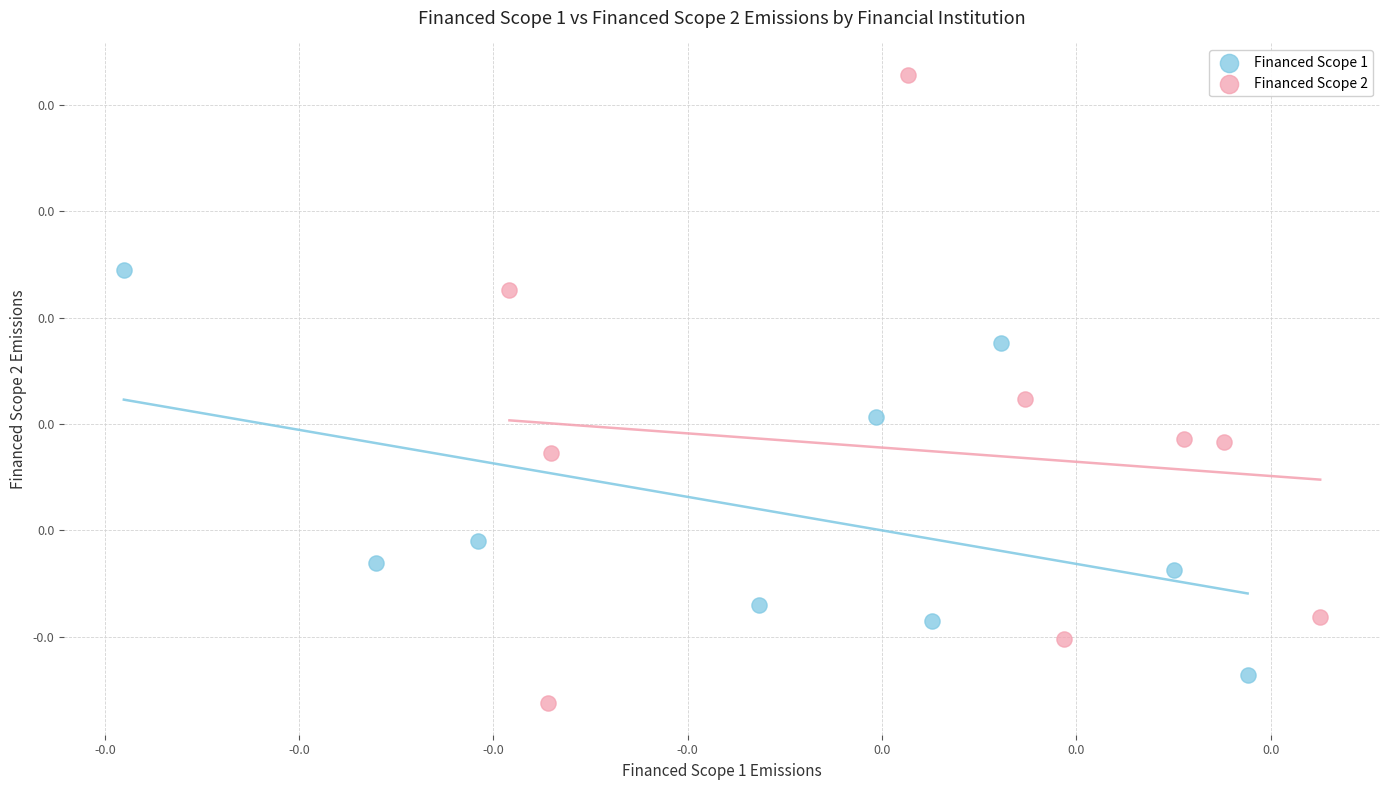

What are all the series names shown in the legend?

Financed Scope 1, Financed Scope 2